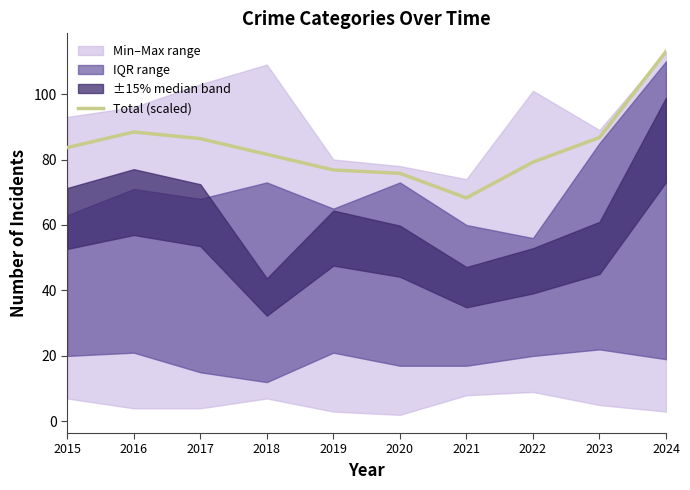

Is this an area chart (filled region under the line)?

No